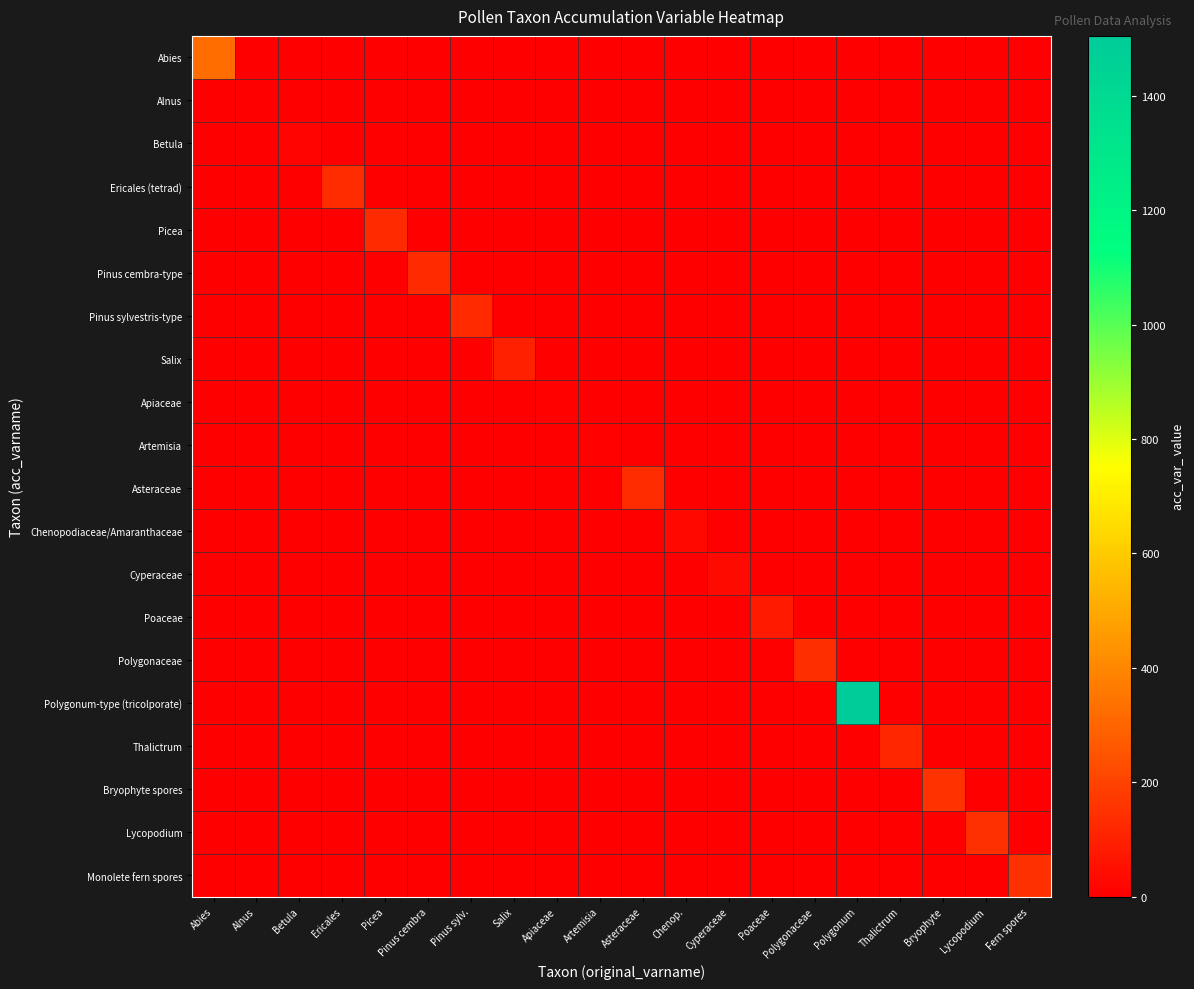

At how many categories does at least one series exceed 71?

14